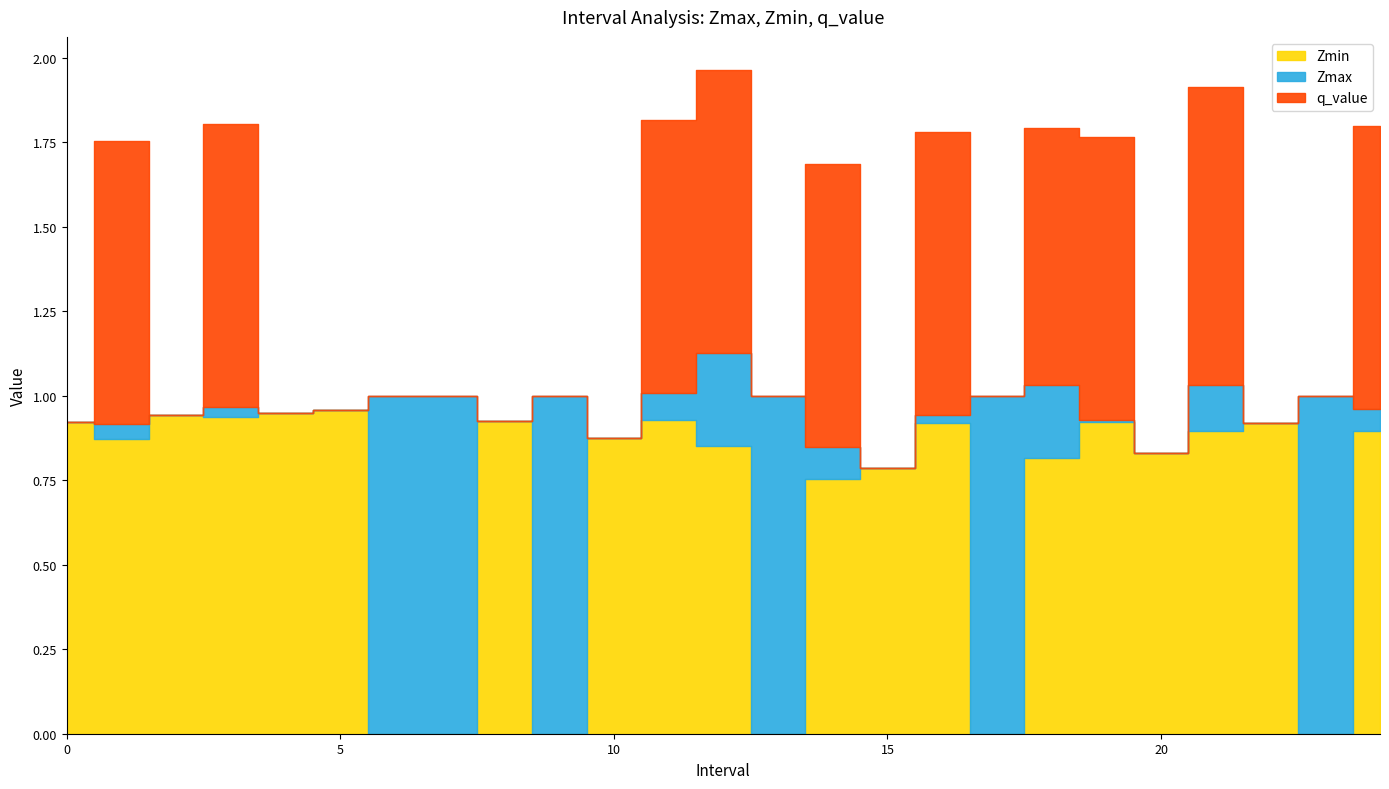

At which category does the chart reach its peak across all series?

12